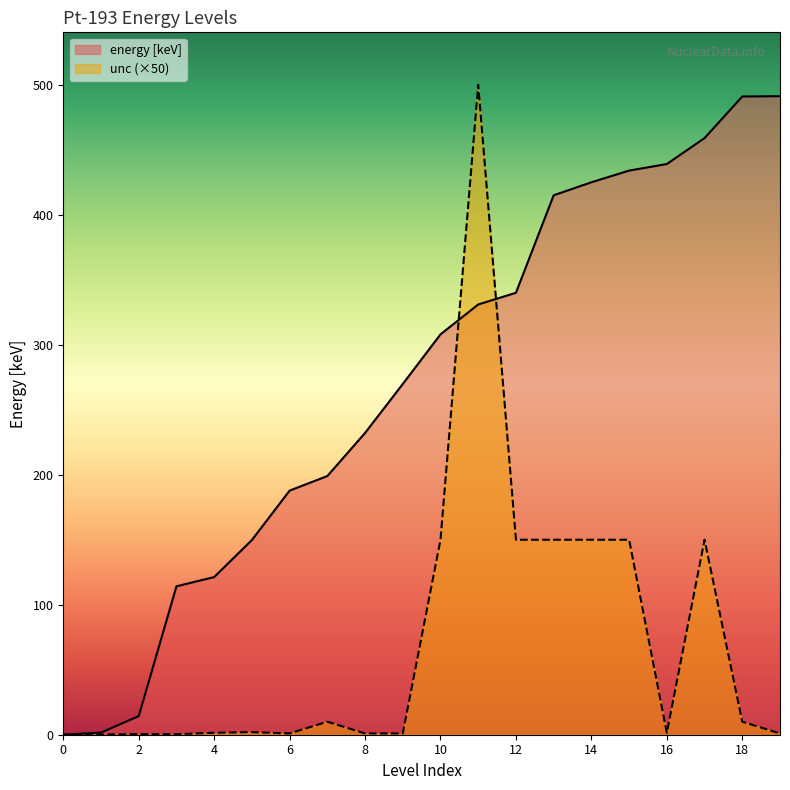

Does the chart have visible grid lines?

No